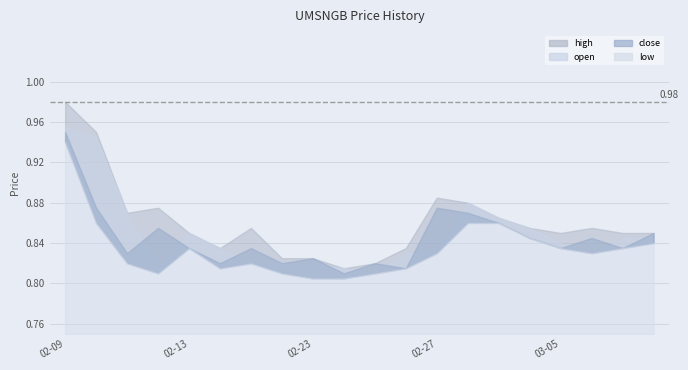

What is the label of the 16th point from the right?

2015-02-13